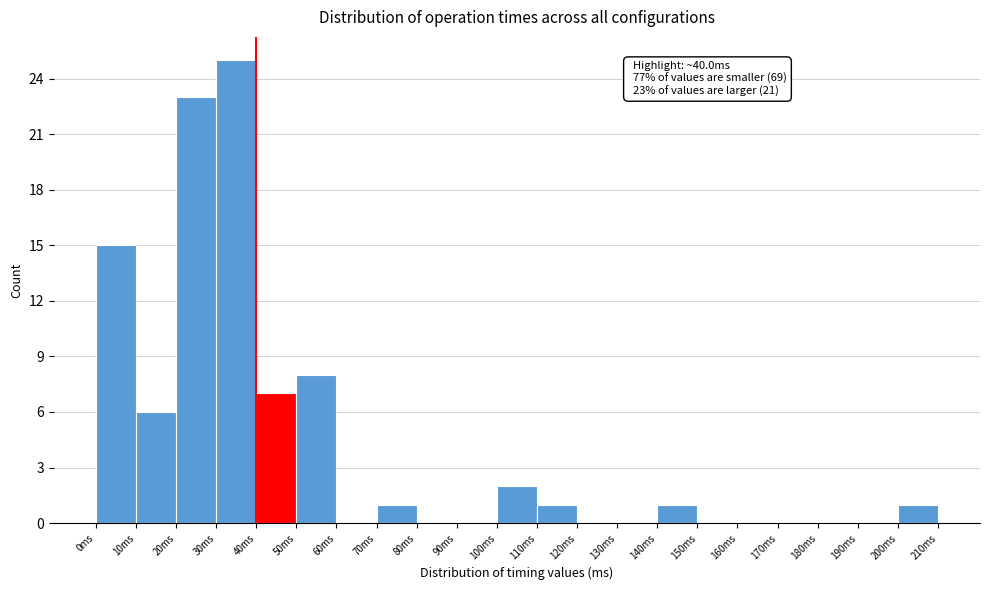

Over which range of the x-axis is the bar tallest?

30 to 40